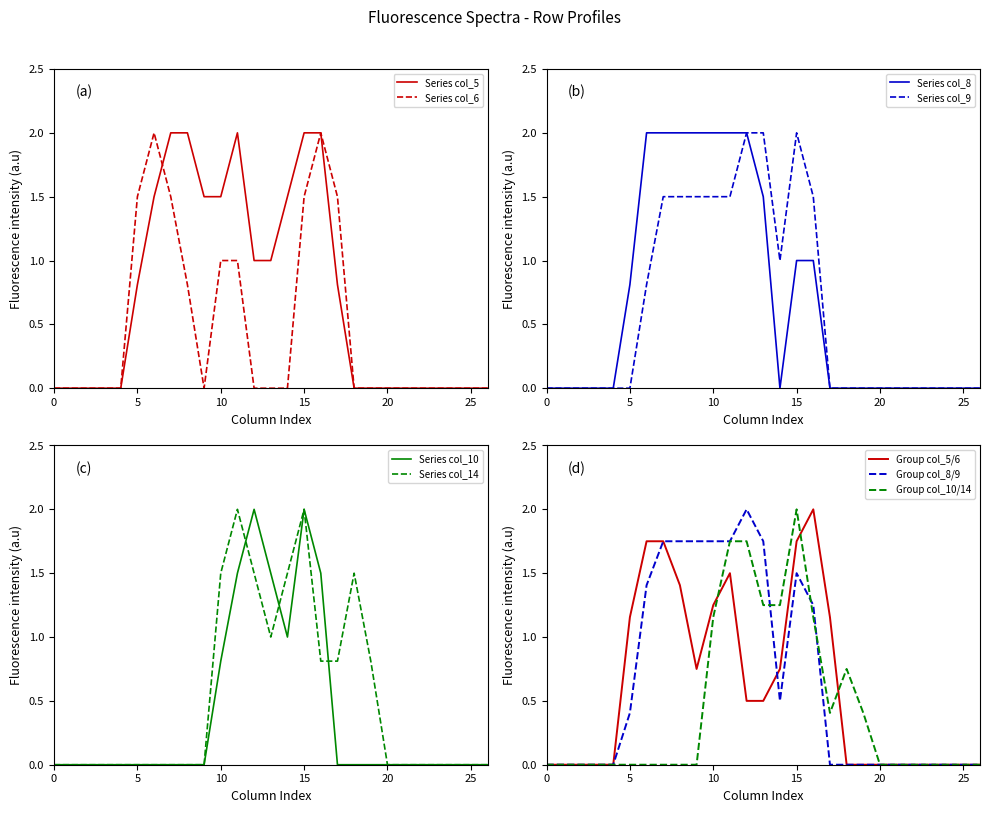

In col_9, how many points are lower than both neighbors (excluding endpoints)?

1